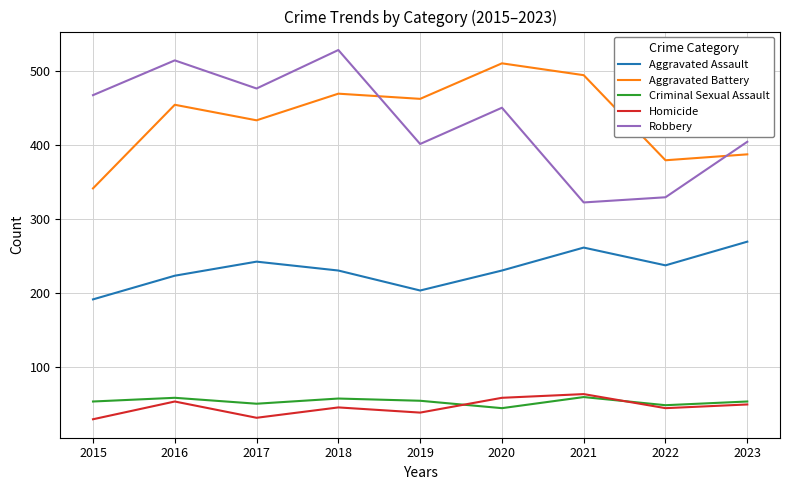

True or false: Criminal Sexual Assault and Robbery intersect in this chart.

False